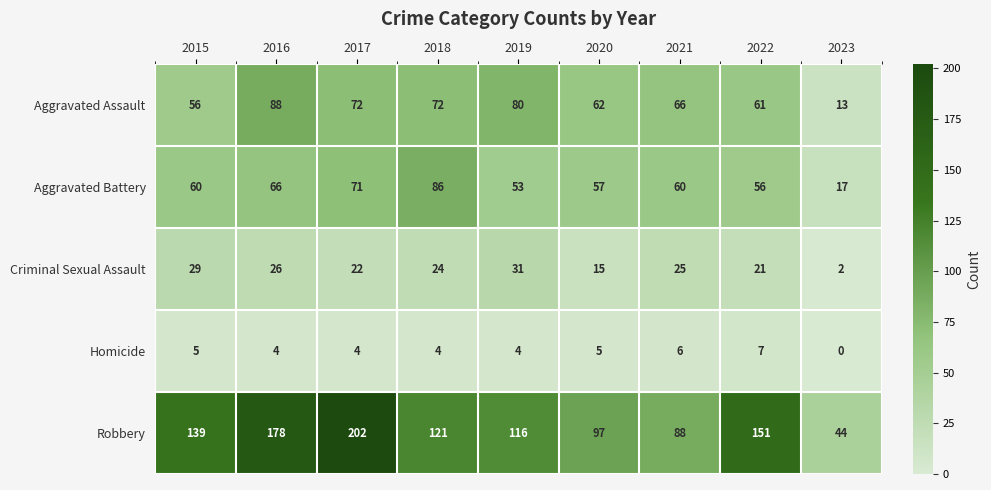

Count the number of categories in the chart.

9